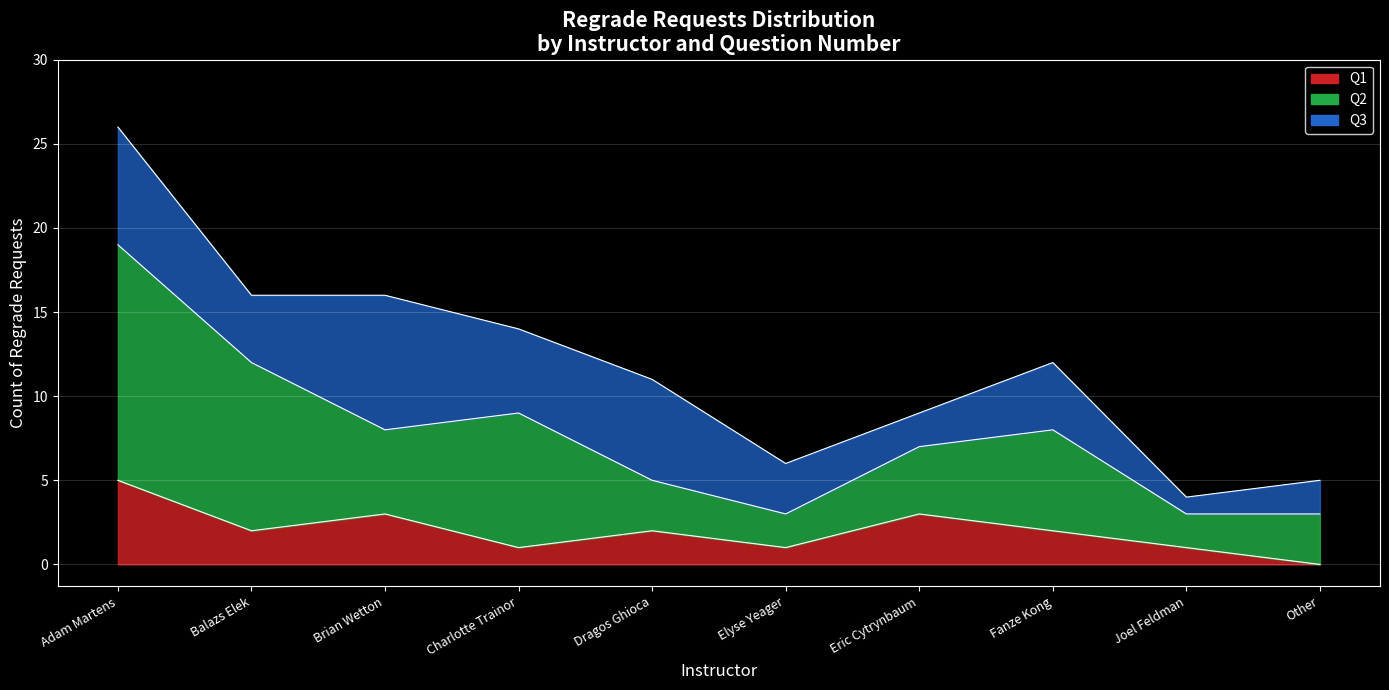

What are all the series names shown in the legend?

Q1, Q2, Q3